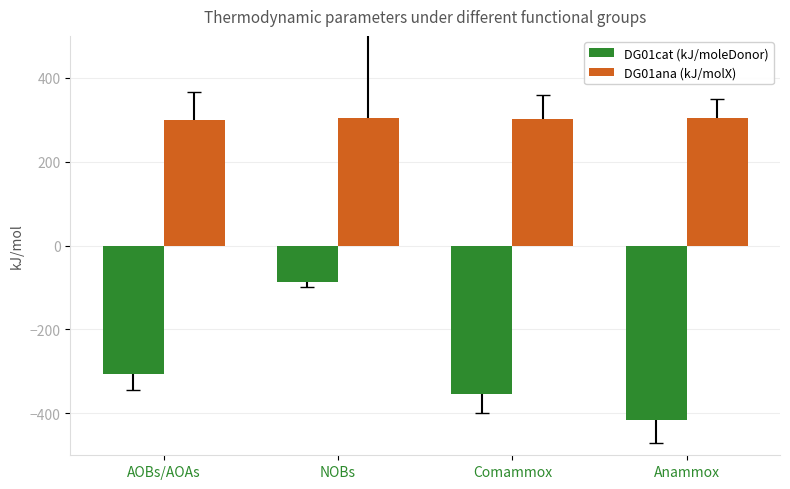

What is the greatest value displayed?

305.0